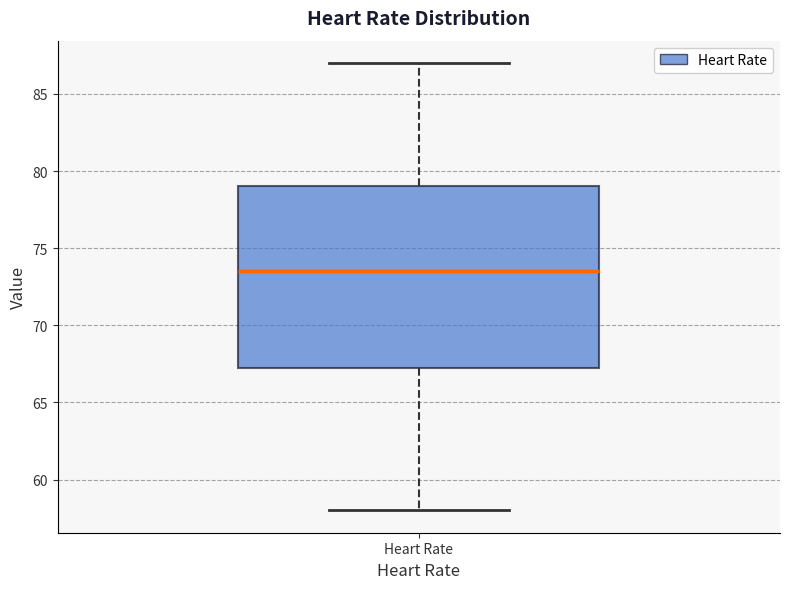

Read this box plot against the y-axis: the position of the median line, the range covered by the box, and the ends of both whiskers. The values are not printed on the chart, so give them approximately, as read against the axis.

median 73.5, box 67.5 to 79.0, whiskers 58.0 to 87.0